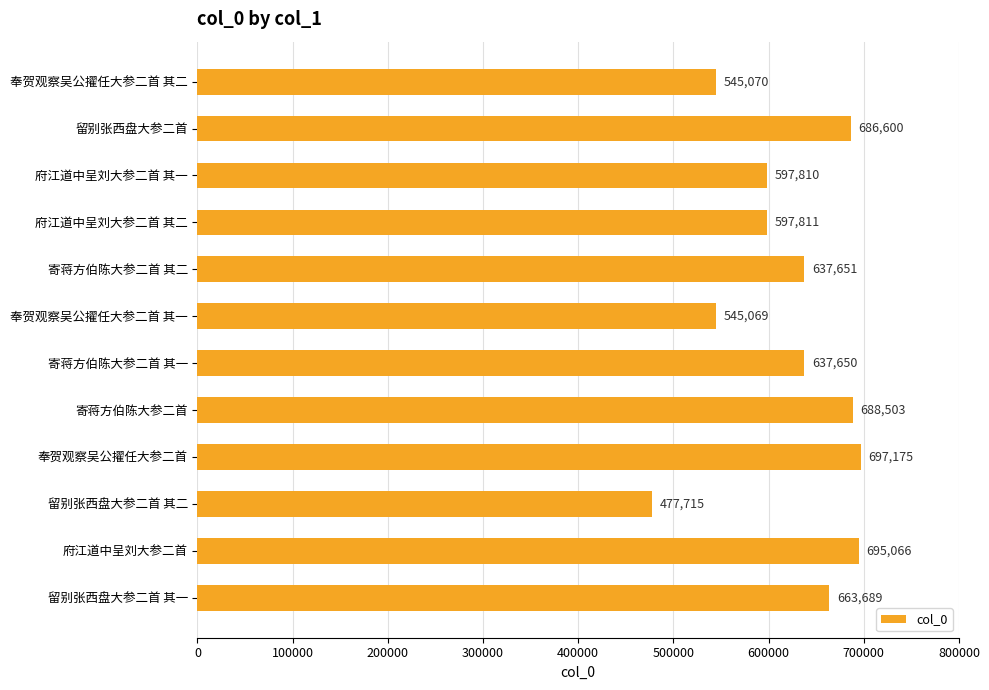

What is the ratio of the value at 府江道中呈刘大参二首 其一 to the value at 奉贺观察吴公擢任大参二首?

0.9